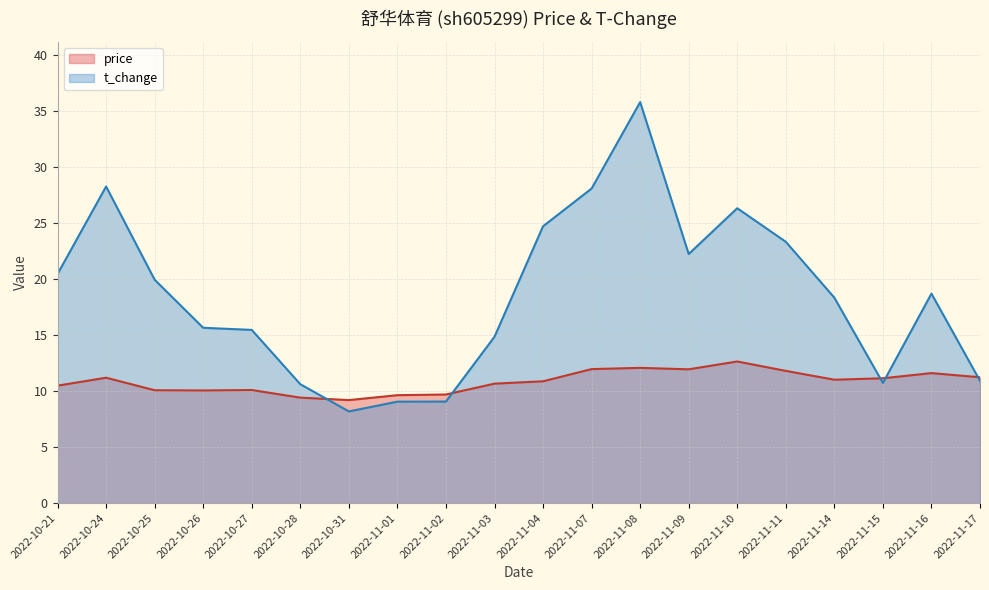

After their last crossing, which series has the higher values: price or t_change?

price